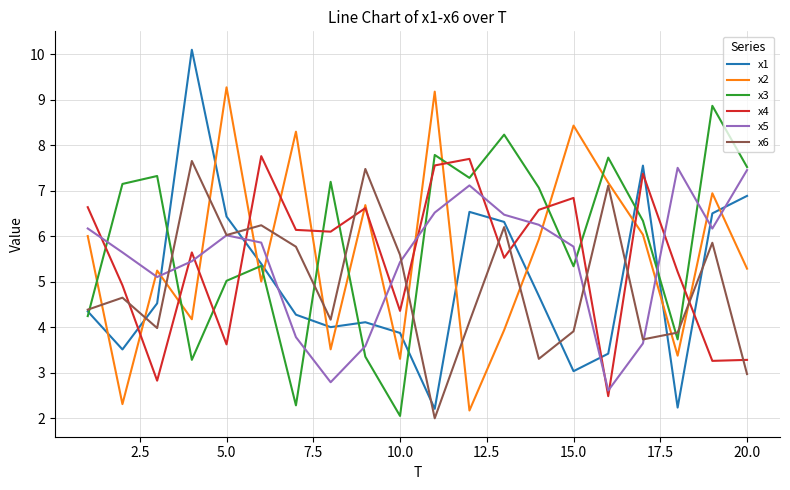

Which series ends up on top after the final intersection of x6 and x3?

x3